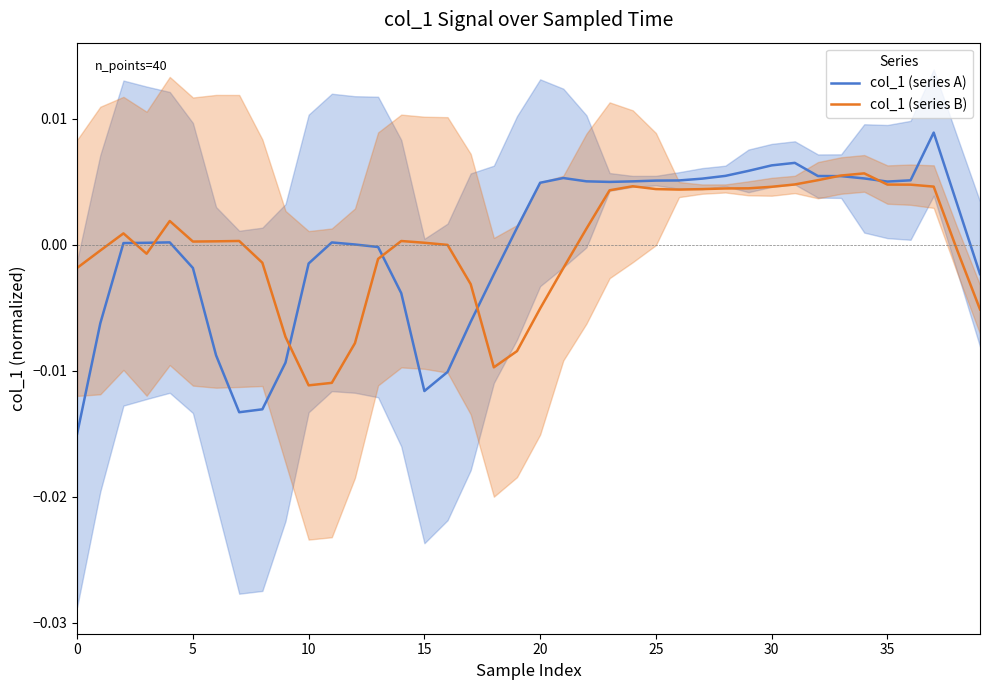

How many times do col_1 (series B) and col_1 (series A) cross each other?

7